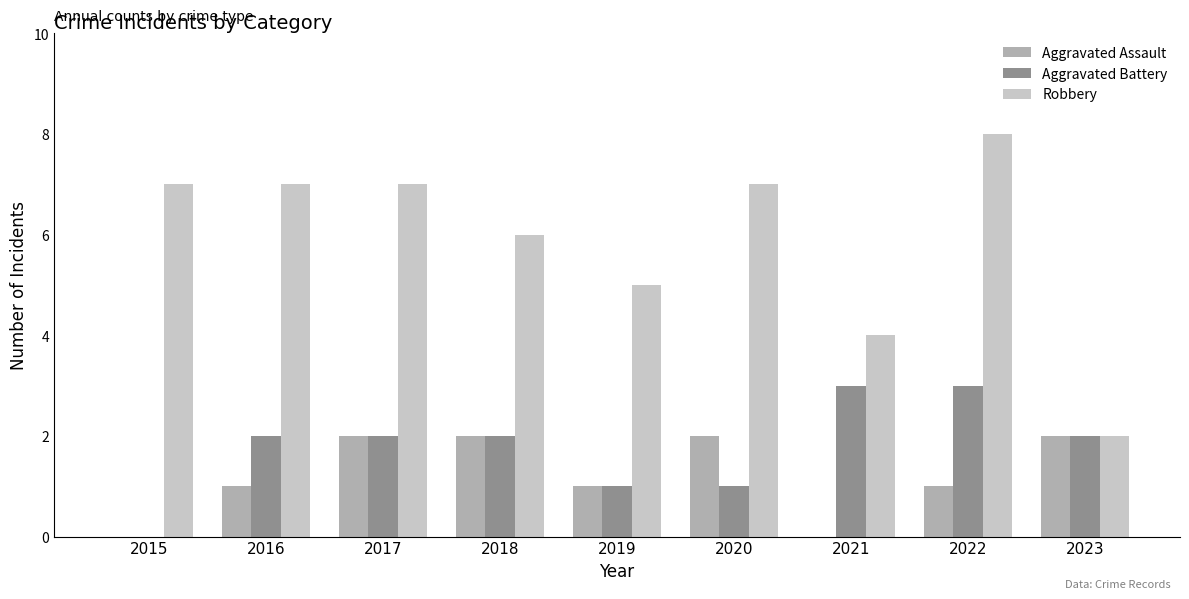

What is the sum of all Robbery values?

53